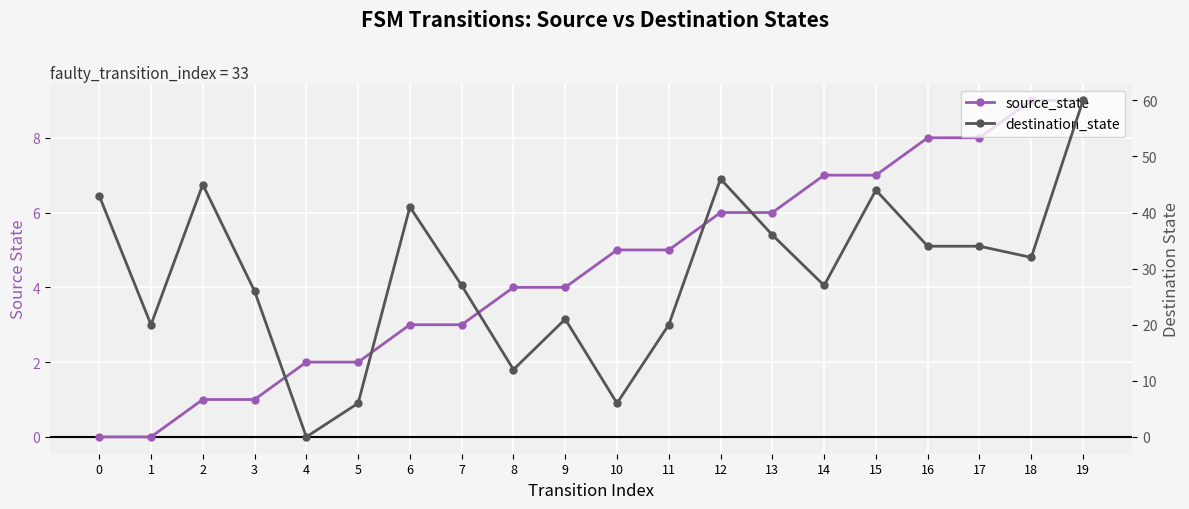

True or false: source_state has a value of 7 at 14.

True